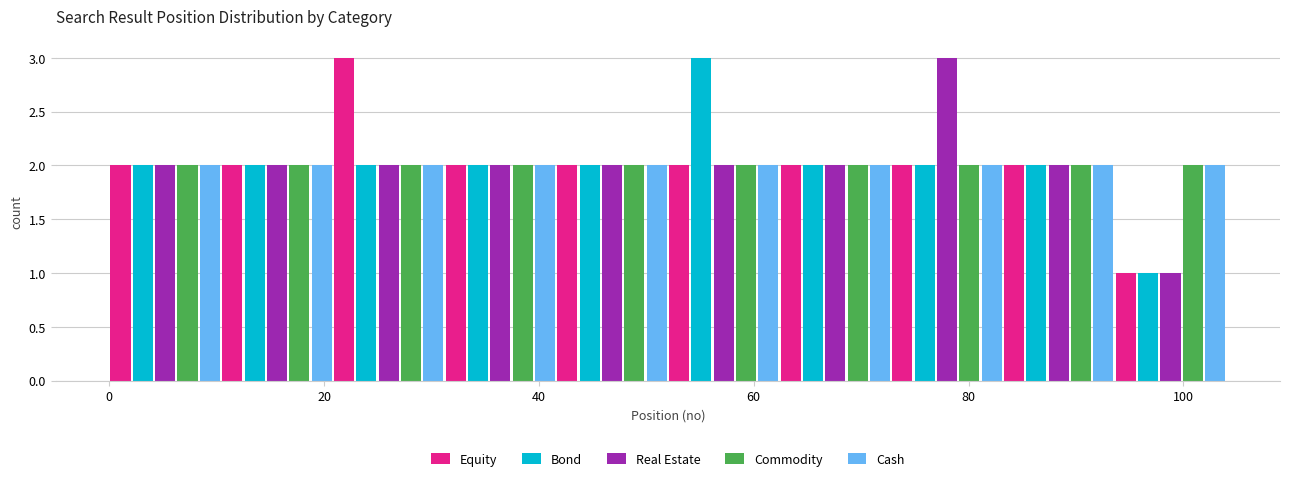

Reading left to right, list every range on the x-axis with the height of the bar of each series over it. Neither the bar edges nor the heights are printed on the chart, so give them approximately, as read against the axes.

0.0 to 10.4: Equity=2	Bond=2	Real Estate=2	Commodity=2	Cash=2
10.4 to 20.8: Equity=2	Bond=2	Real Estate=2	Commodity=2	Cash=2
20.8 to 31.2: Equity=3	Bond=2	Real Estate=2	Commodity=2	Cash=2
31.2 to 41.6: Equity=2	Bond=2	Real Estate=2	Commodity=2	Cash=2
41.6 to 52.0: Equity=2	Bond=2	Real Estate=2	Commodity=2	Cash=2
52.0 to 62.4: Equity=2	Bond=3	Real Estate=2	Commodity=2	Cash=2
62.4 to 72.8: Equity=2	Bond=2	Real Estate=2	Commodity=2	Cash=2
72.8 to 83.2: Equity=2	Bond=2	Real Estate=3	Commodity=2	Cash=2
83.2 to 93.6: Equity=2	Bond=2	Real Estate=2	Commodity=2	Cash=2
93.6 to 104.0: Equity=1	Bond=1	Real Estate=1	Commodity=2	Cash=2